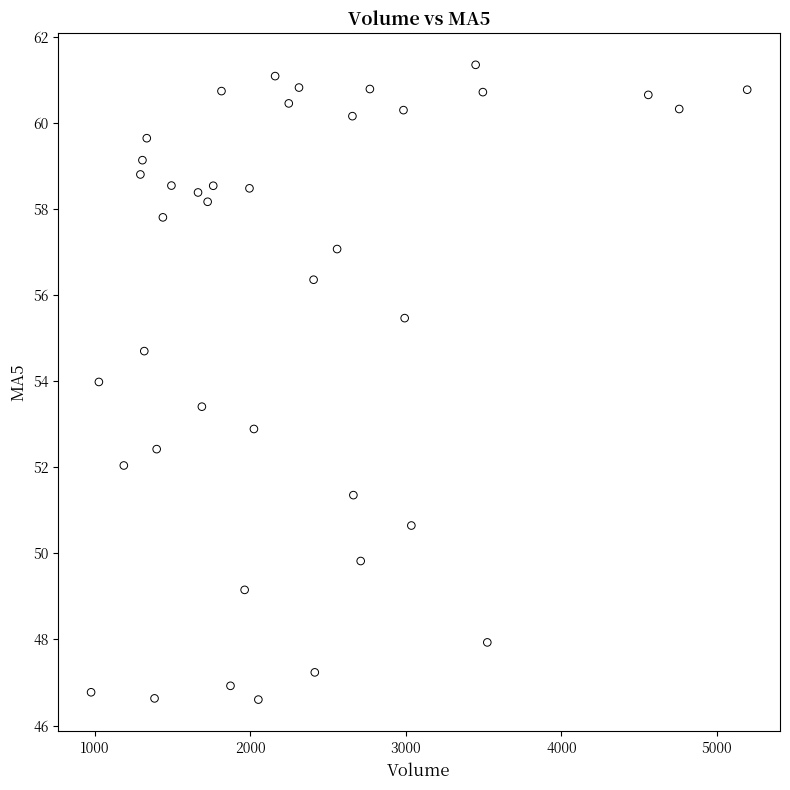

What is the range of Y values (max minus min)?

14.7